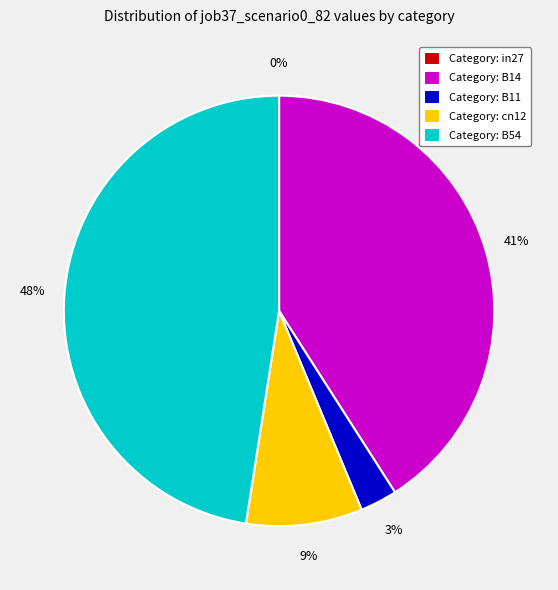

To the nearest percent, what percentage of the pie is B11?

3%